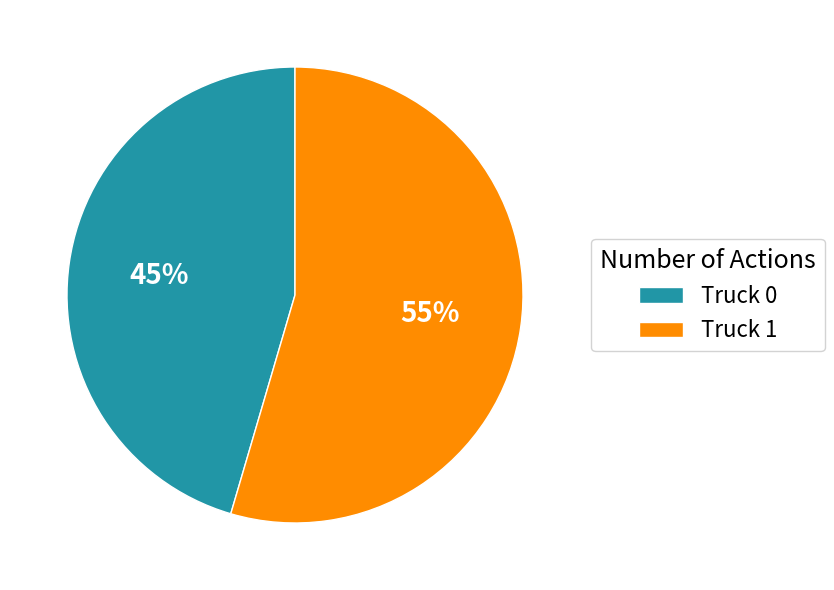

What is the majority slice?

Truck 1